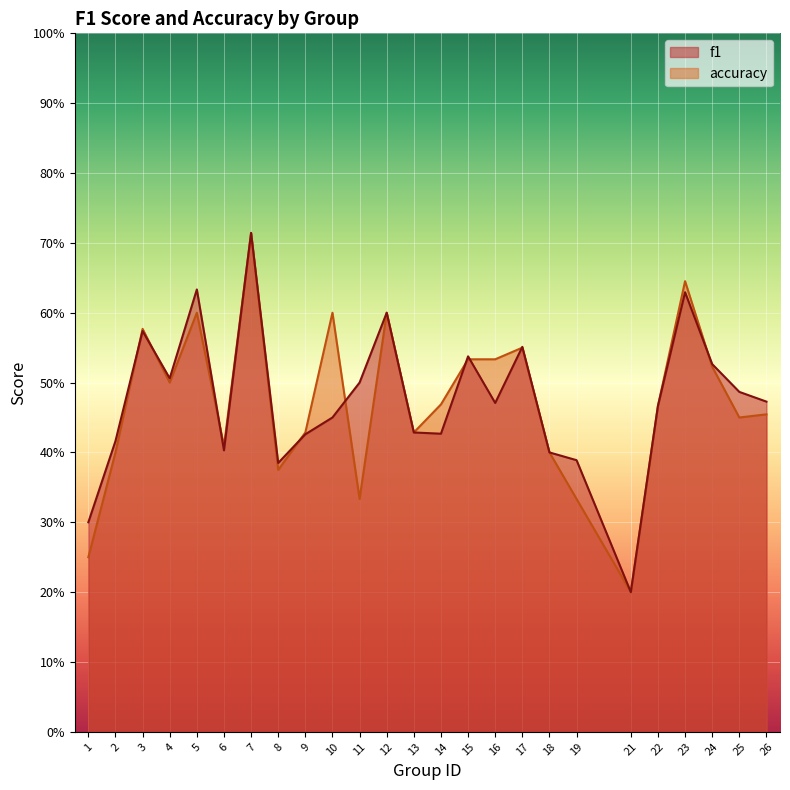

The value of f1 at 17 is 0.3. True or false?

False